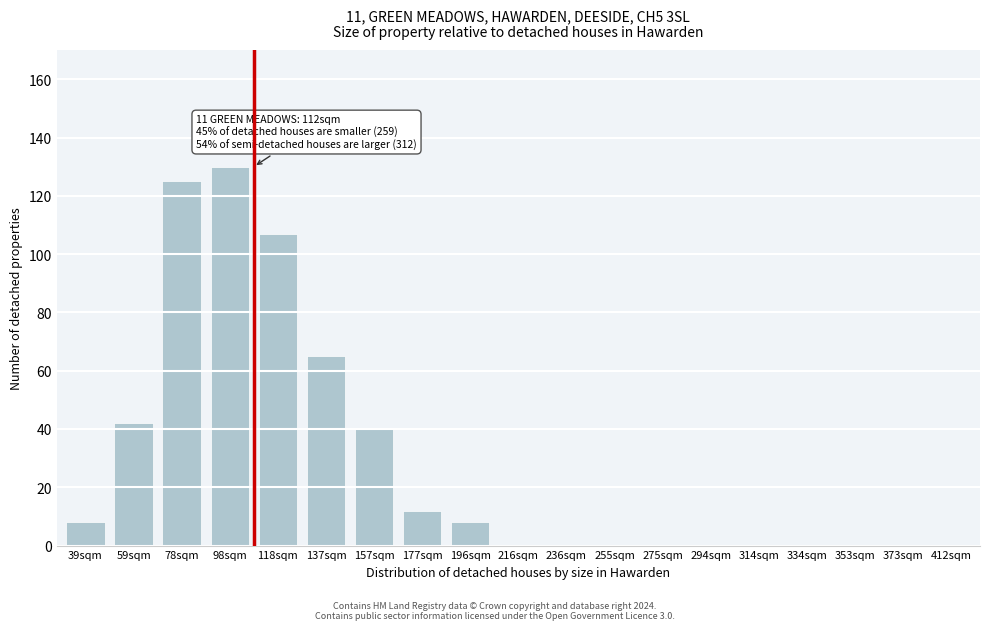

Reading right to left, what are all the values shown in this chart?

412sqm=0	373sqm=0	353sqm=0	334sqm=0	314sqm=0	294sqm=0	275sqm=0	255sqm=0	236sqm=0	216sqm=0	196sqm=8	177sqm=12	157sqm=40	137sqm=65	118sqm=107	98sqm=130	78sqm=125	59sqm=42	39sqm=8